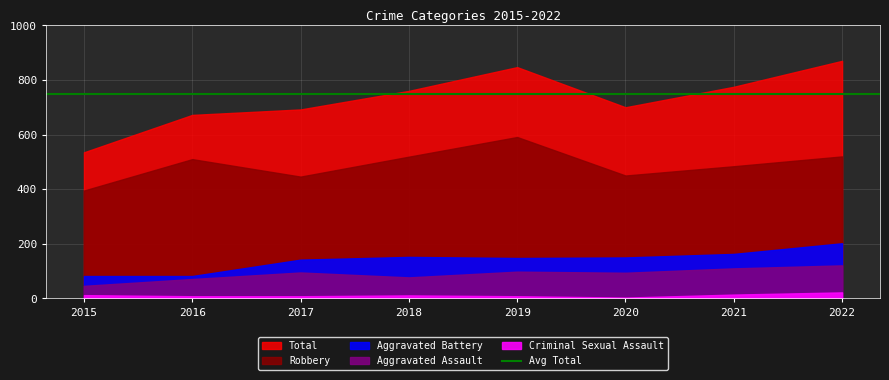

Count the number of categories in the chart.

8